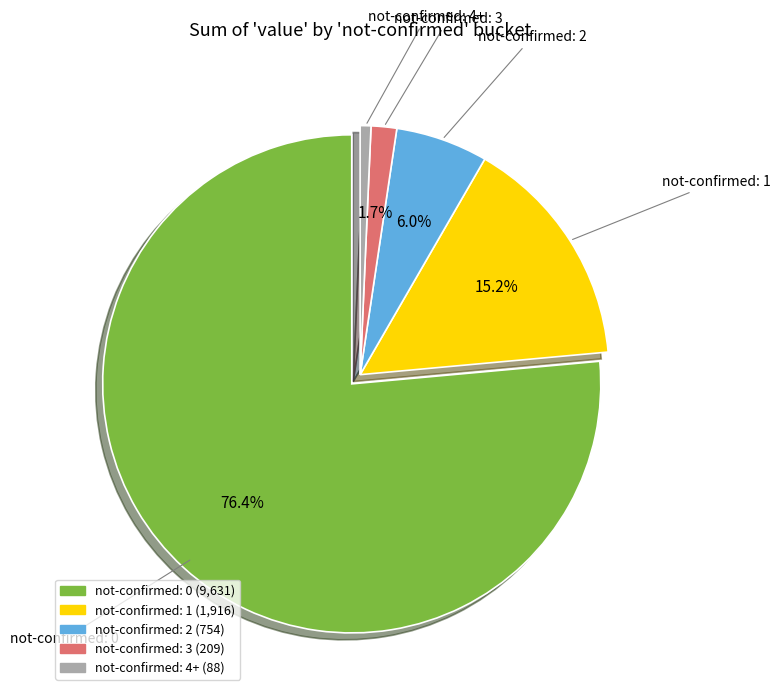

Is there a majority slice in this chart?

Yes